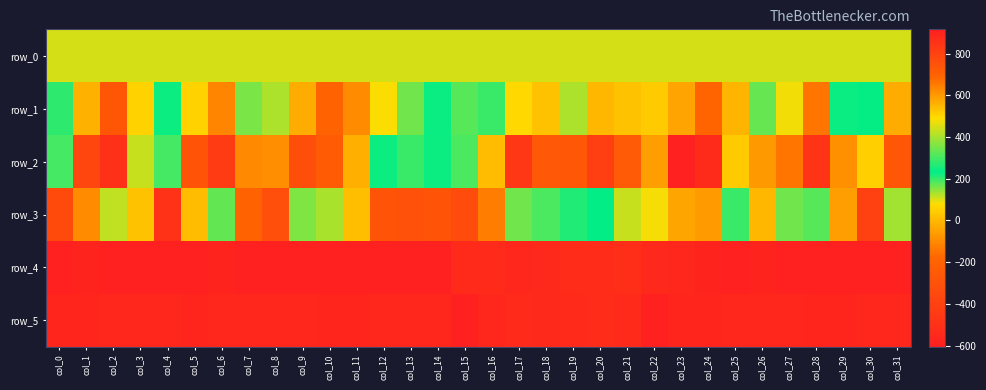

Is it true that row_5 equals 873.0 at col_20?

True